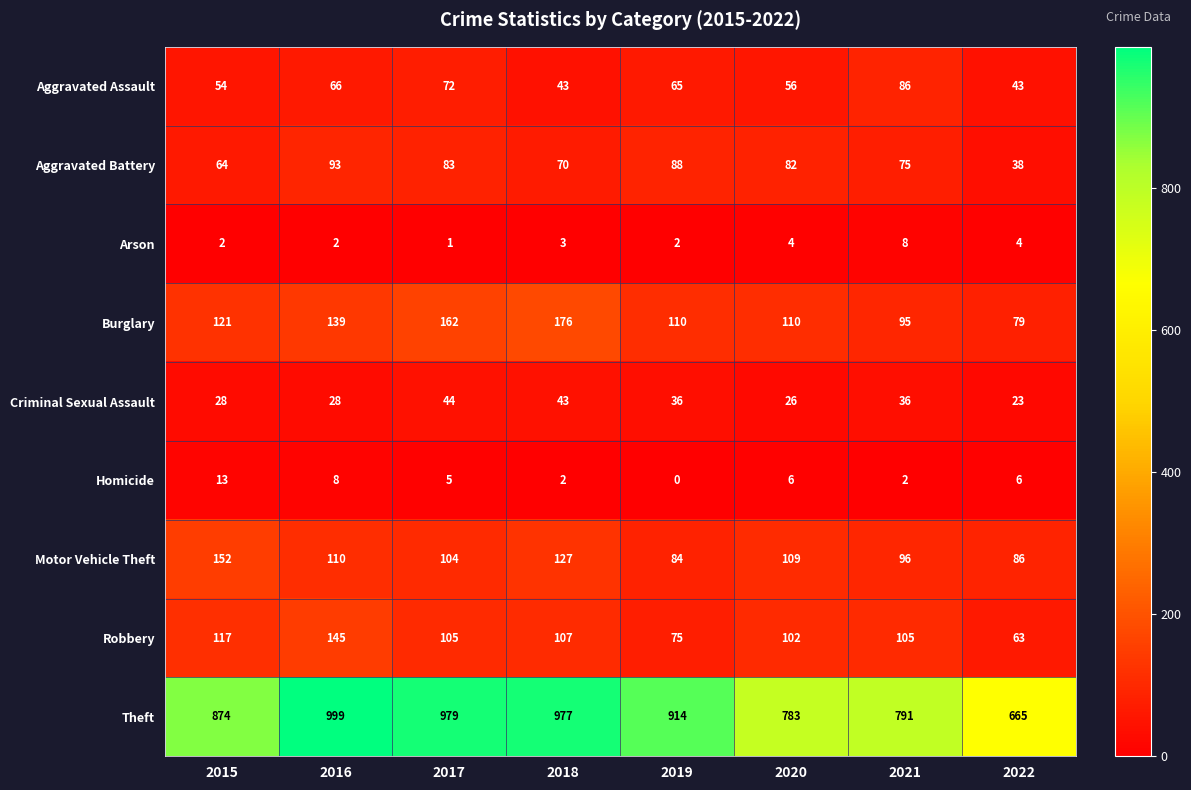

How many series are shown in this chart?

9